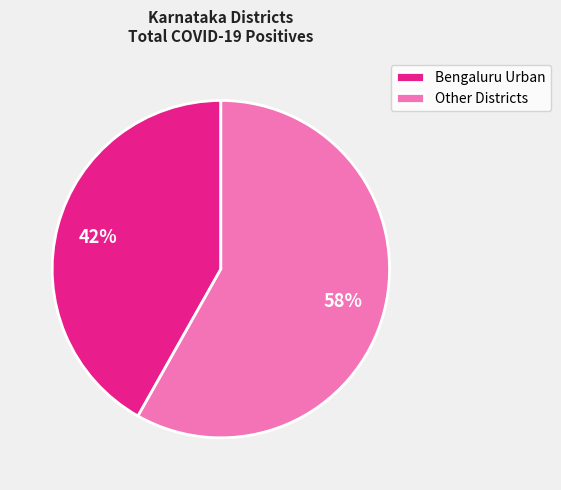

Combined, do Other Districts and Bengaluru Urban account for over 50%?

Yes